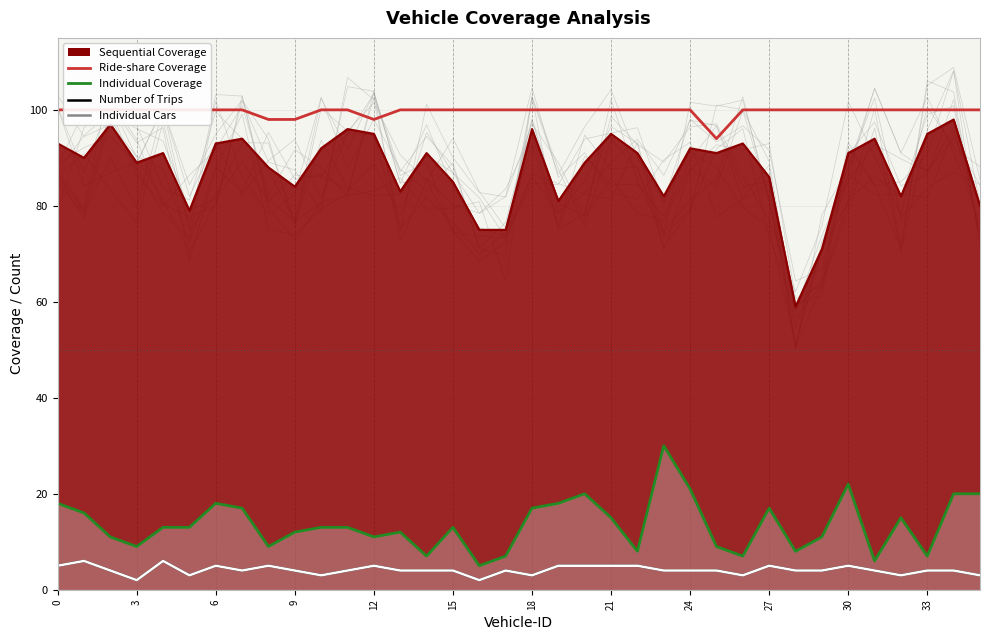

The Individual Cars series shows 5 at 21. True or false?

True